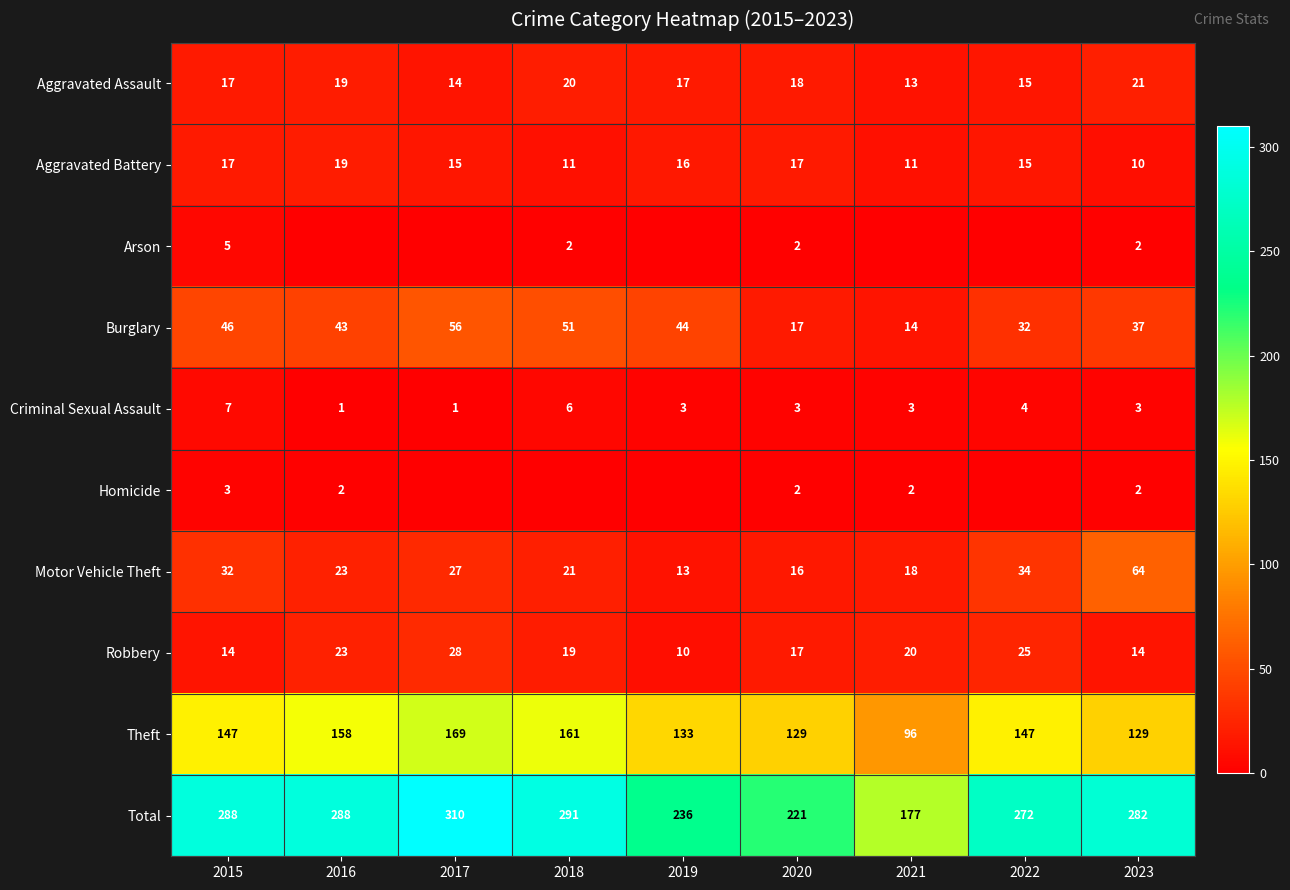

What is the average value of the Robbery series?

19